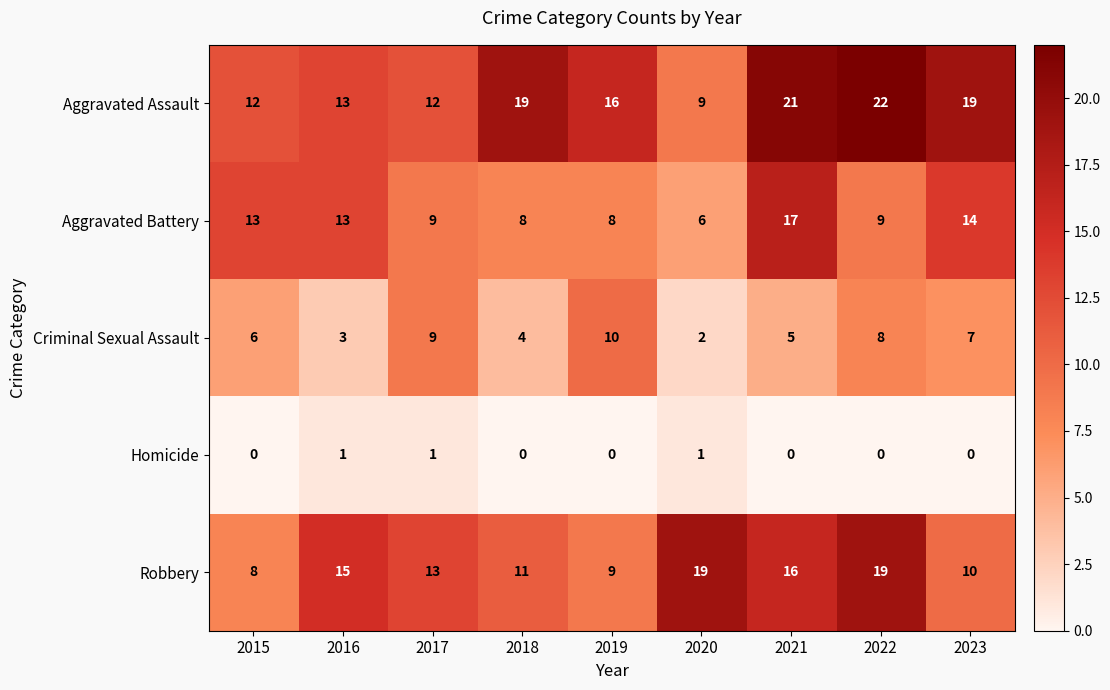

Which series has the largest range (max minus min)?

Aggravated Assault